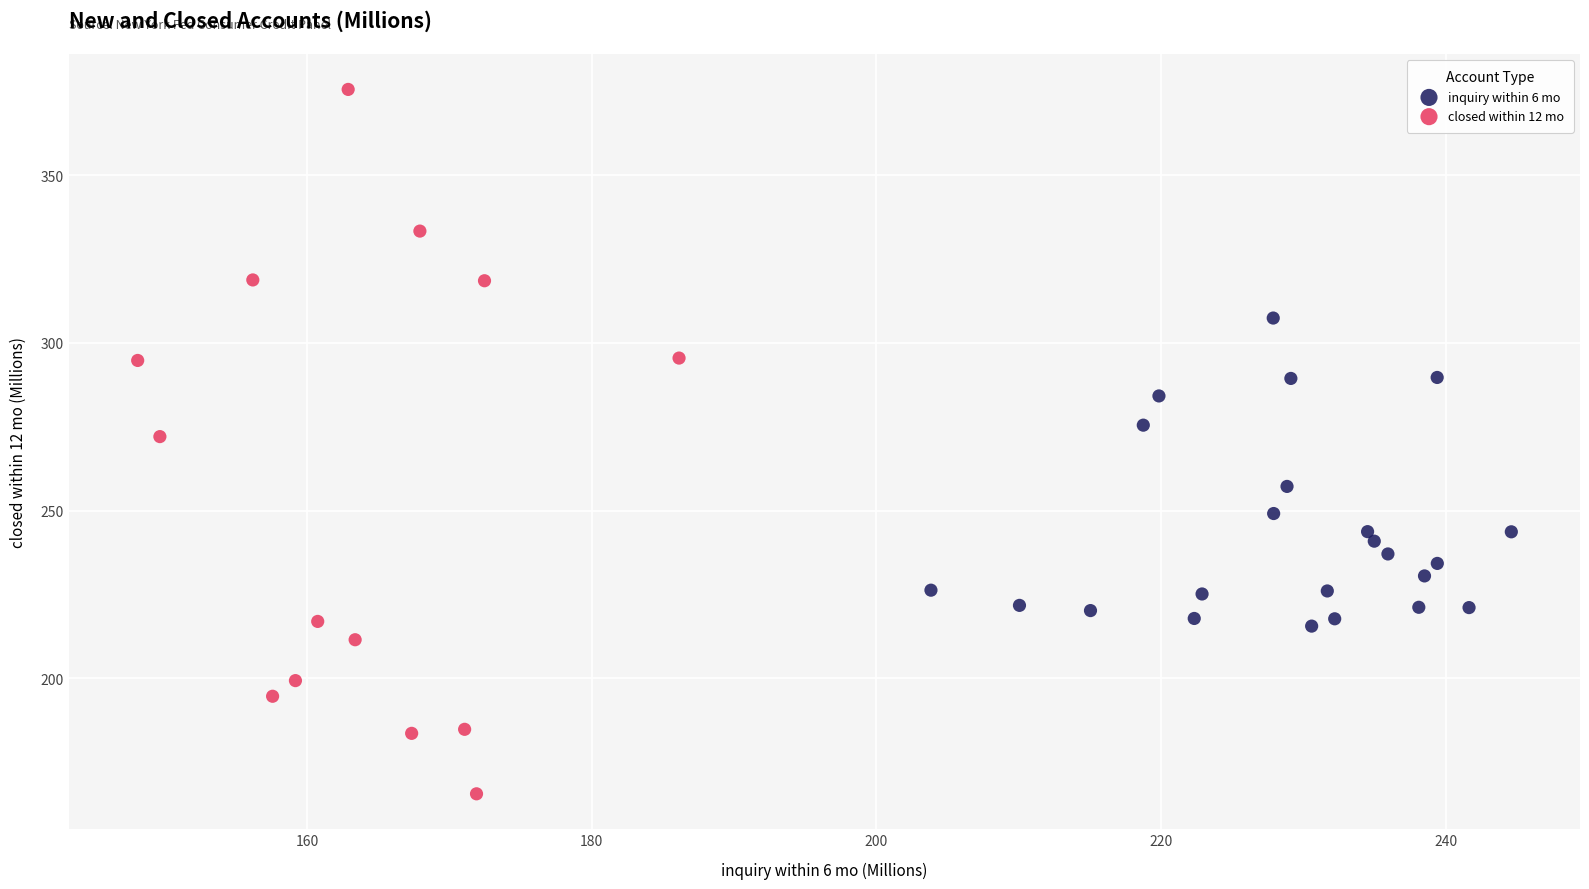

Which series reaches the minimum Y coordinate?

closed within 12 mo